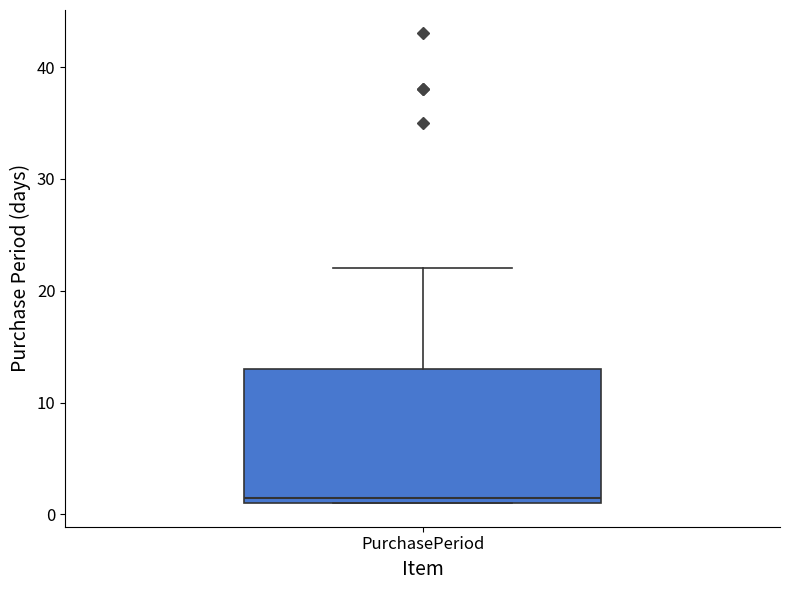

Where is the lower edge of the box for PurchasePeriod on the y-axis? The values are not printed on the chart, so give them approximately, as read against the axis.

1